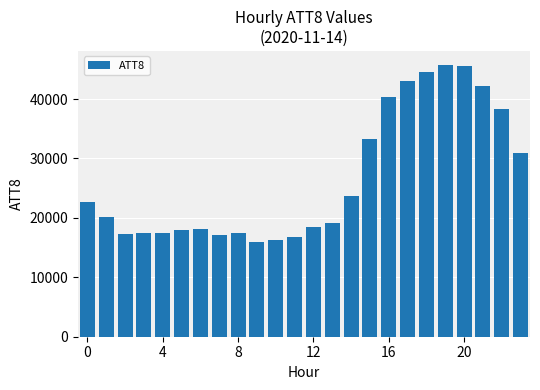

How many distinct data groups are displayed?

1